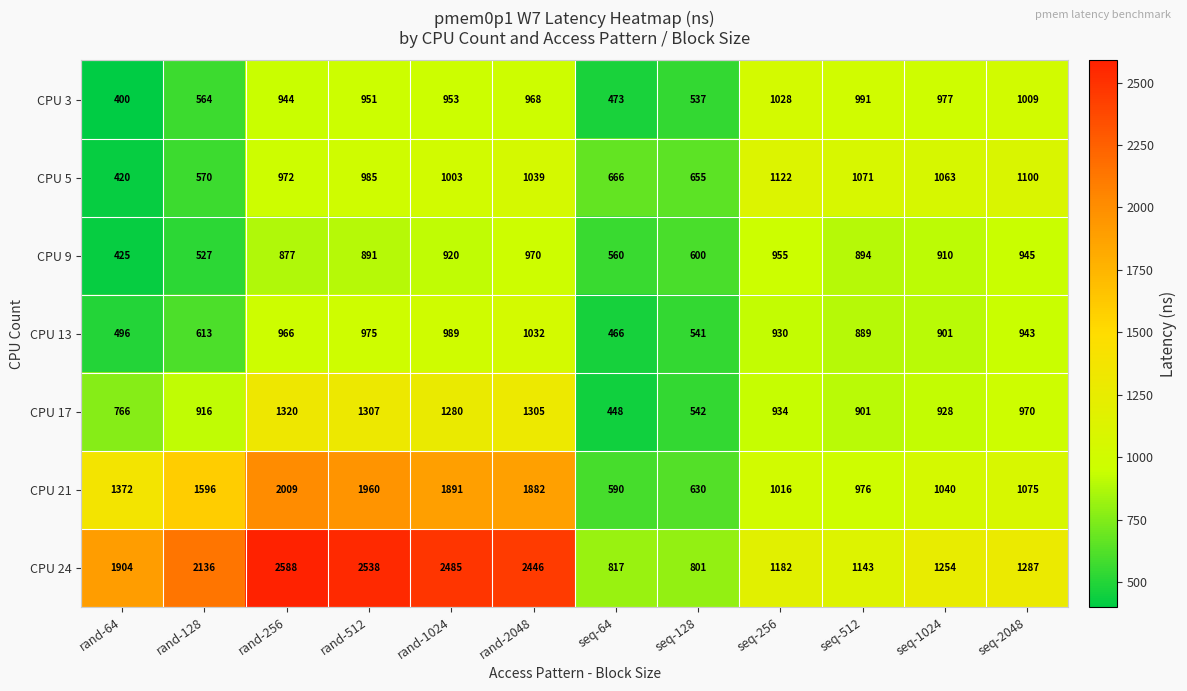

Is it true that CPU 13 equals 275 at rand-256?

False